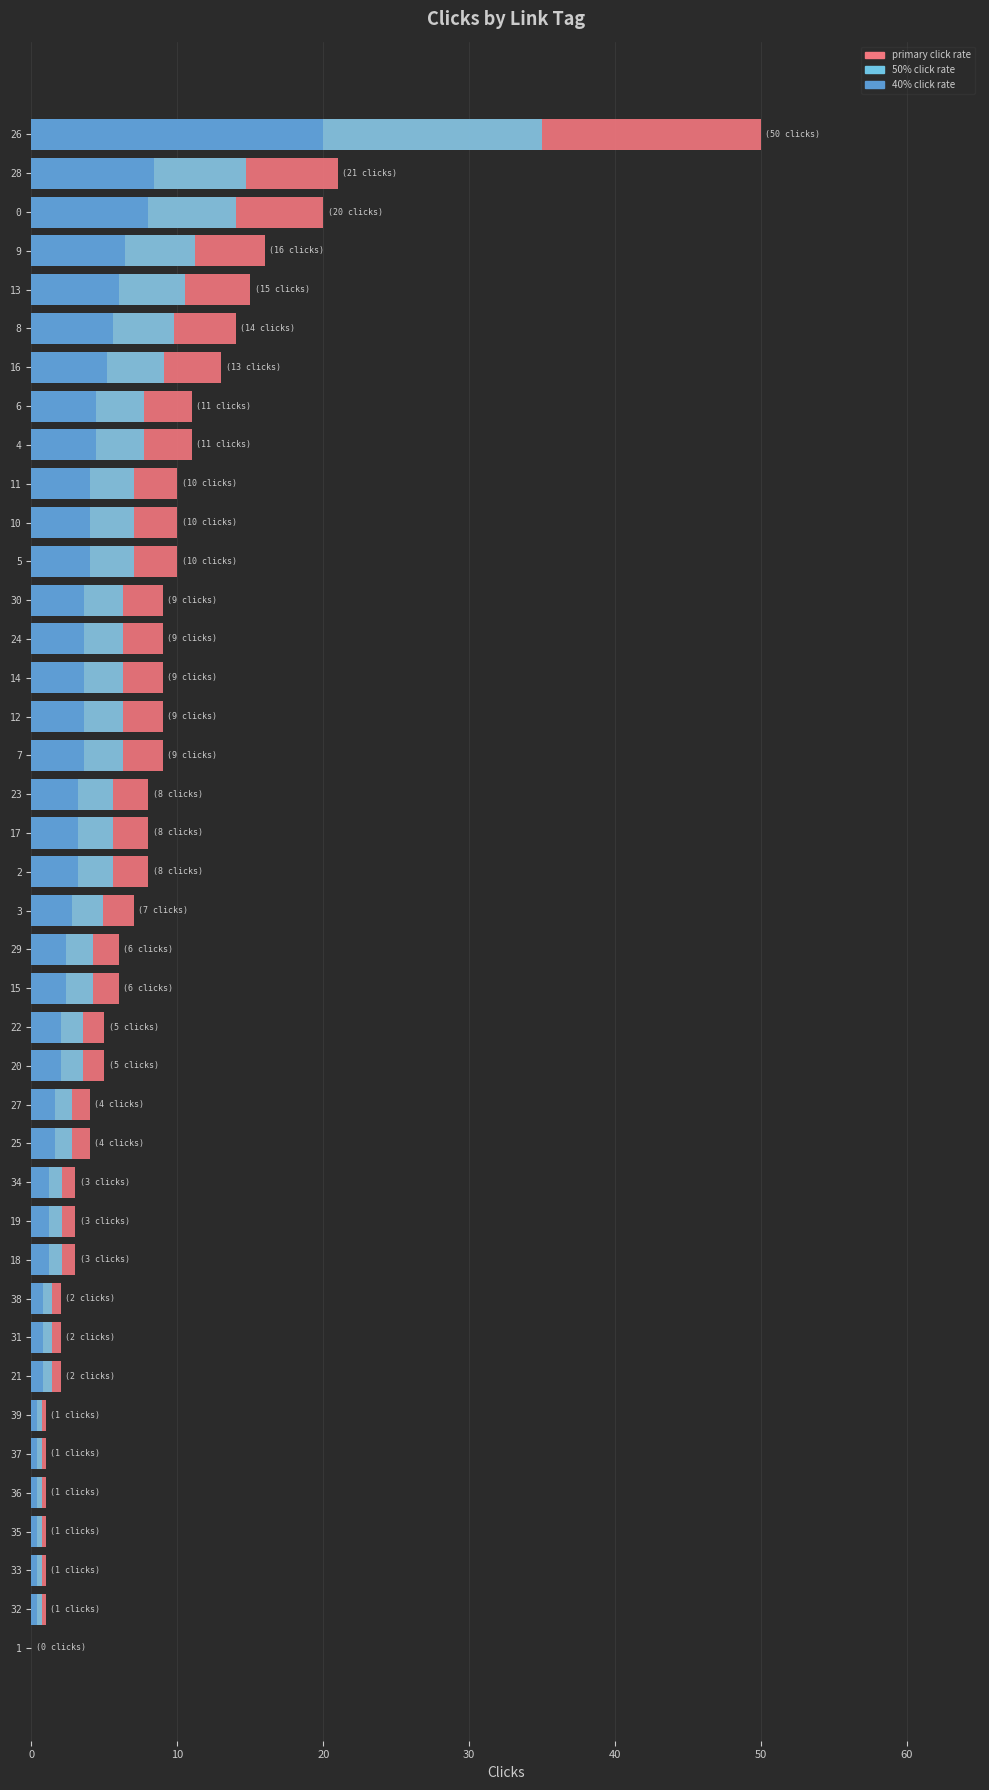

Is the value of Clicks (40% scaled) at 24 greater than the value of Clicks (primary) at 20?

Yes